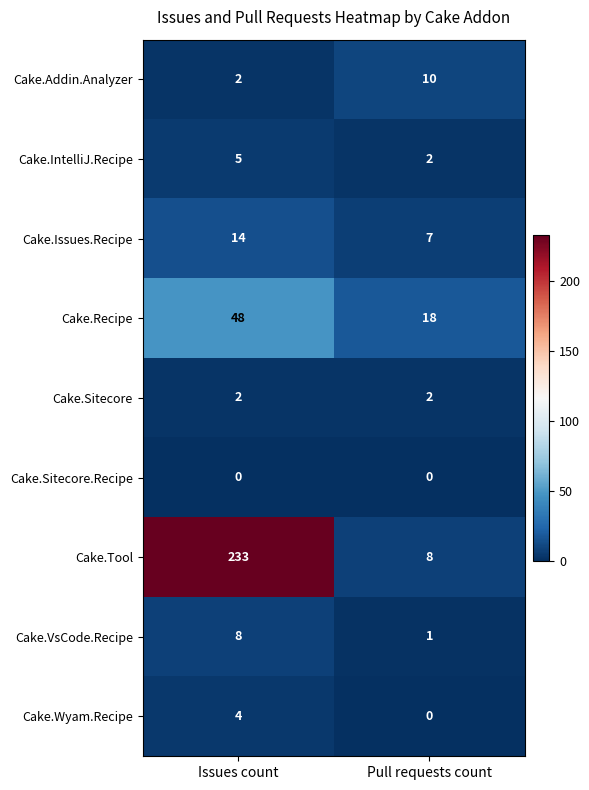

At which label does Cake.Wyam.Recipe reach its minimum?

Pull requests count